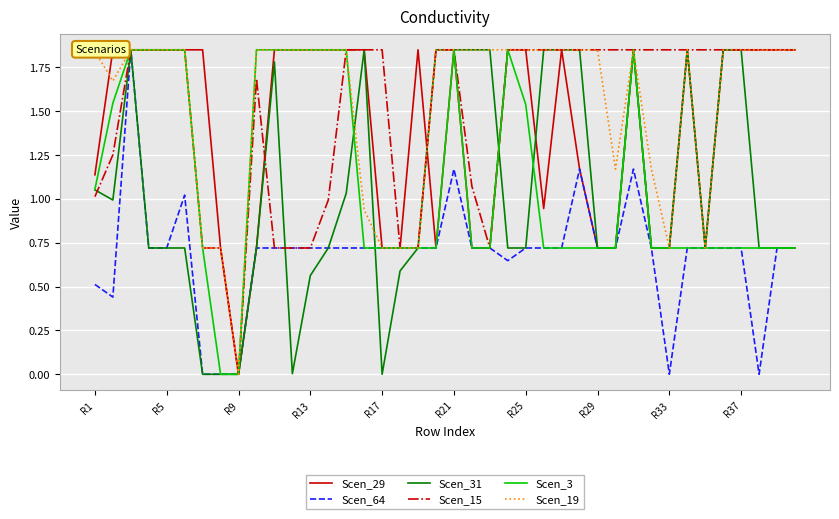

How many lines are shown in the chart?

6